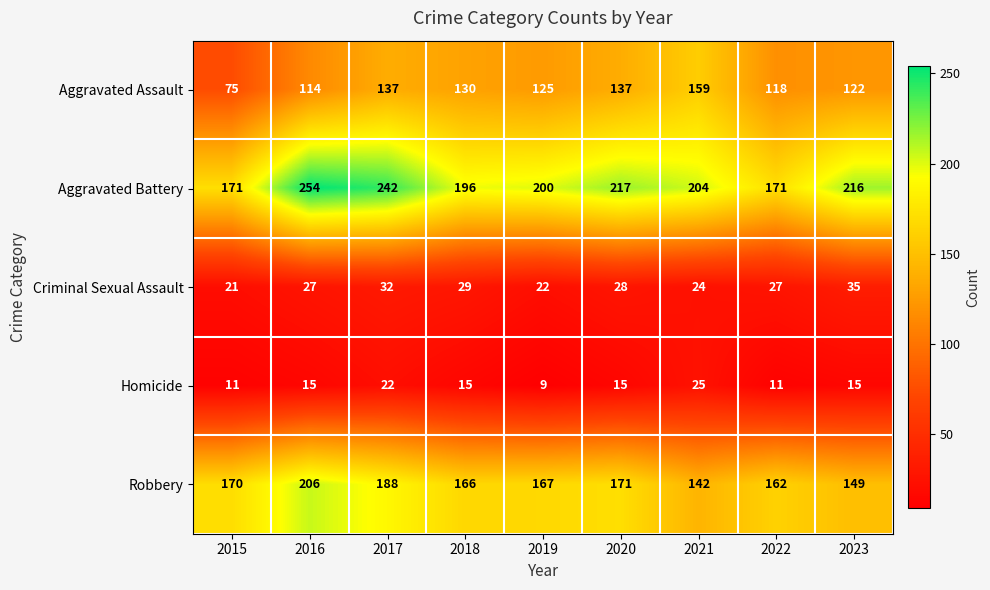

At 2017, list the series in order from smallest to largest.

Homicide, Criminal Sexual Assault, Aggravated Assault, Robbery, Aggravated Battery